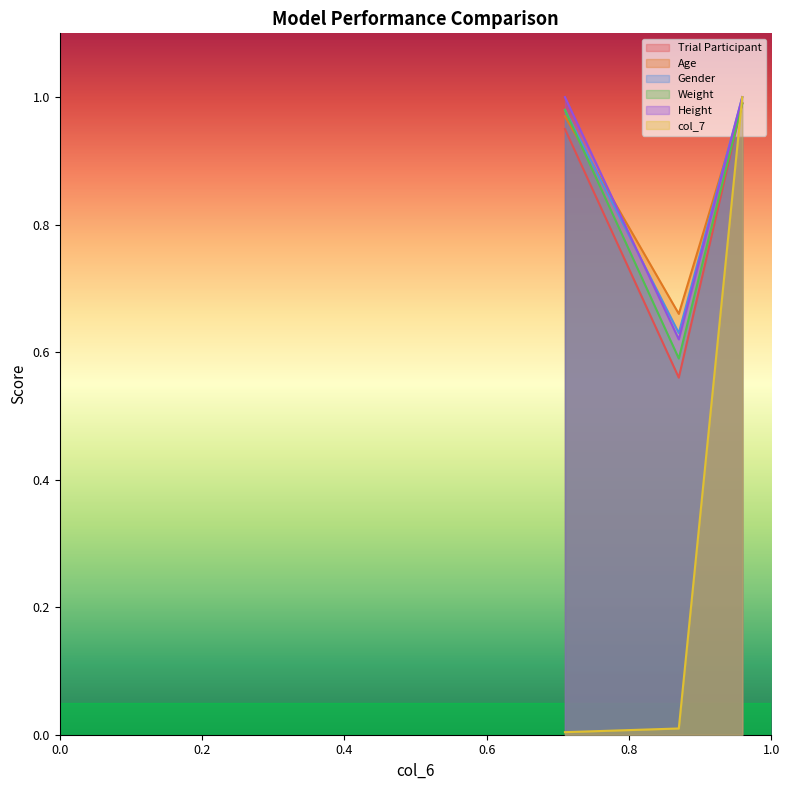

What is the minimum value for Weight?

0.7